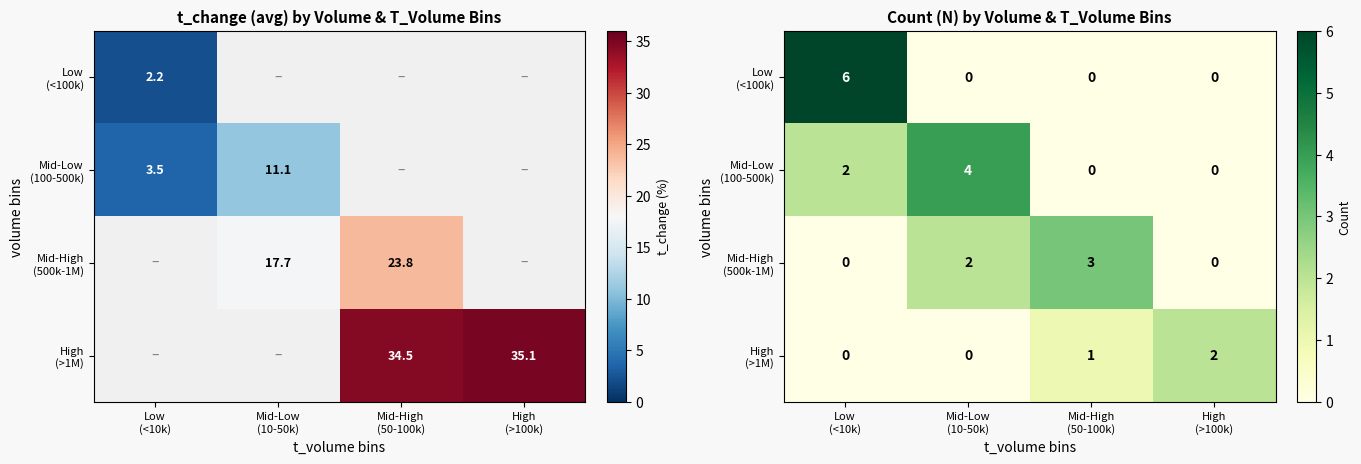

At Mid-Low (10-50k), list the series in order from largest to smallest.

Mid-Low (100-500k), Mid-High (500k-1M), Low (<100k), High (>1M)